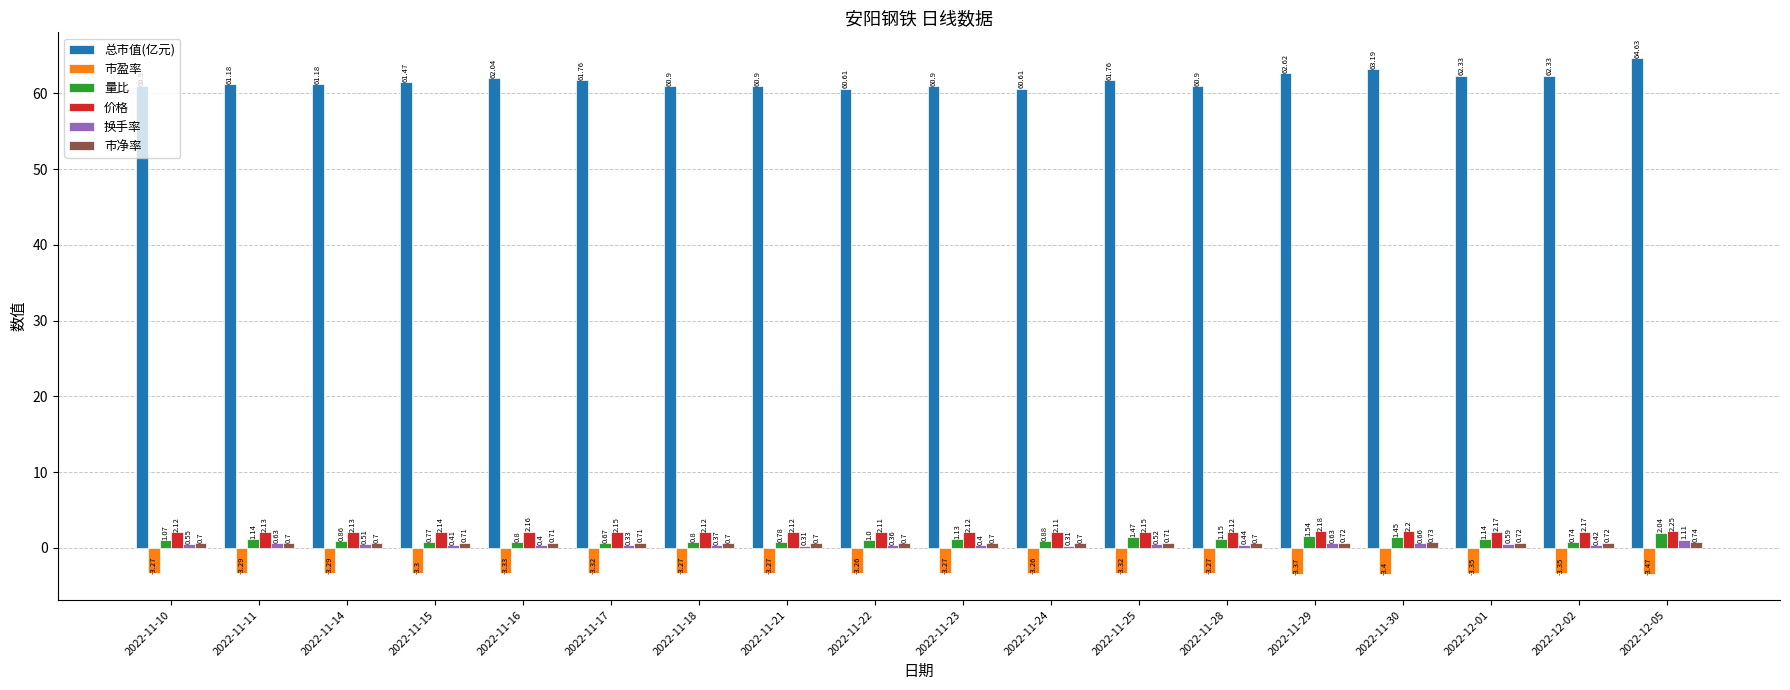

What is the label of the 3rd bar from the left?

2022-11-14